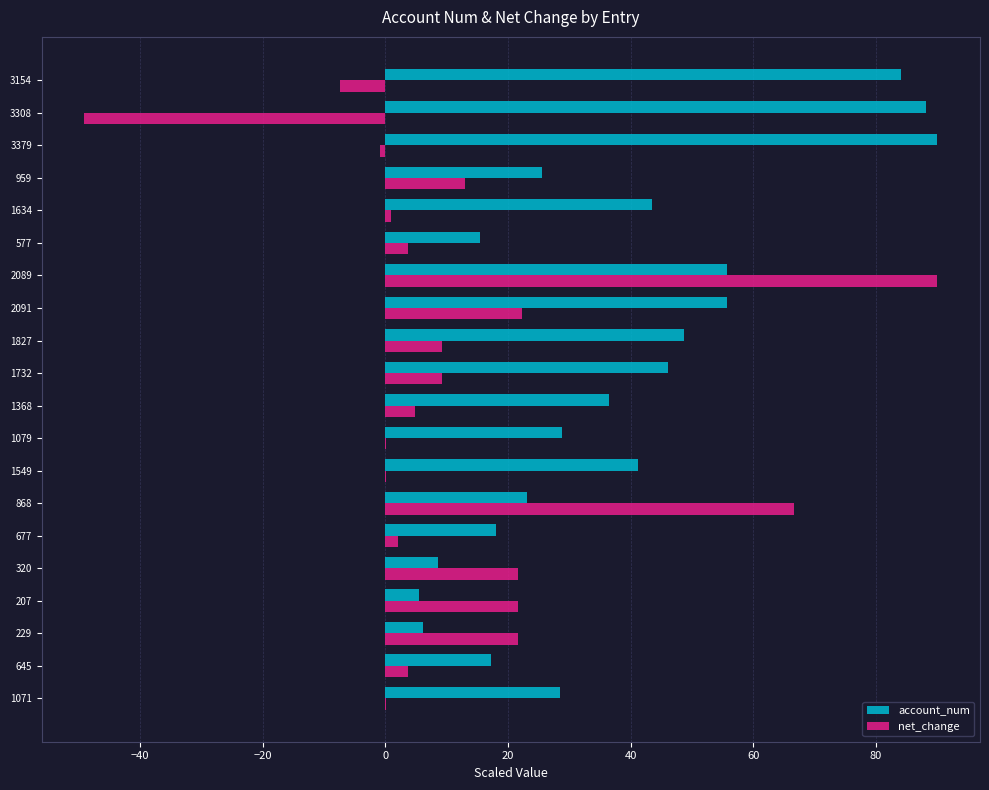

At which category is the sum across all series the highest?

2089